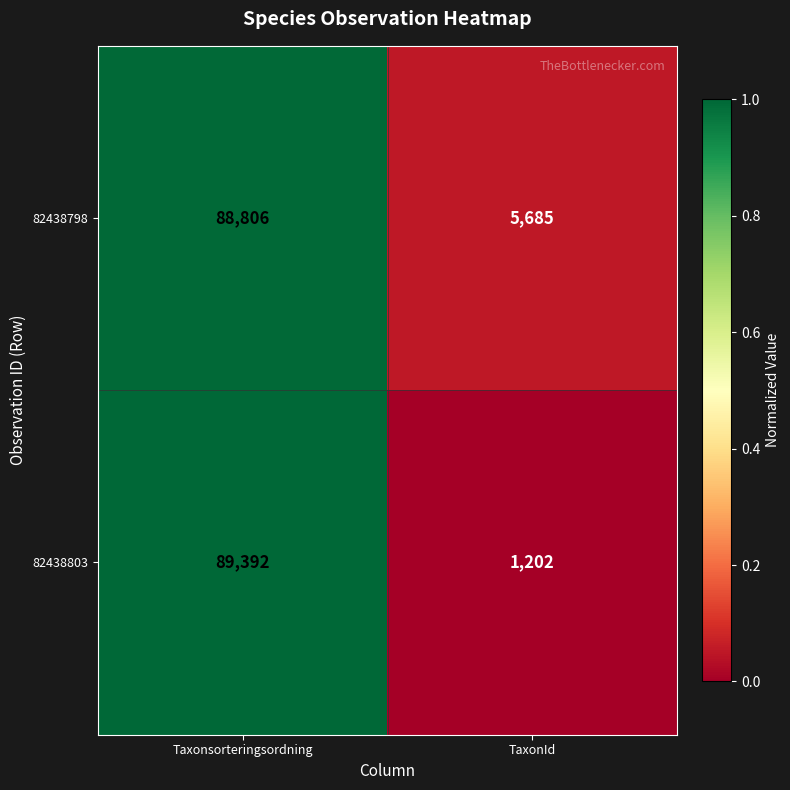

Which label corresponds to the smallest value in the chart?

TaxonId